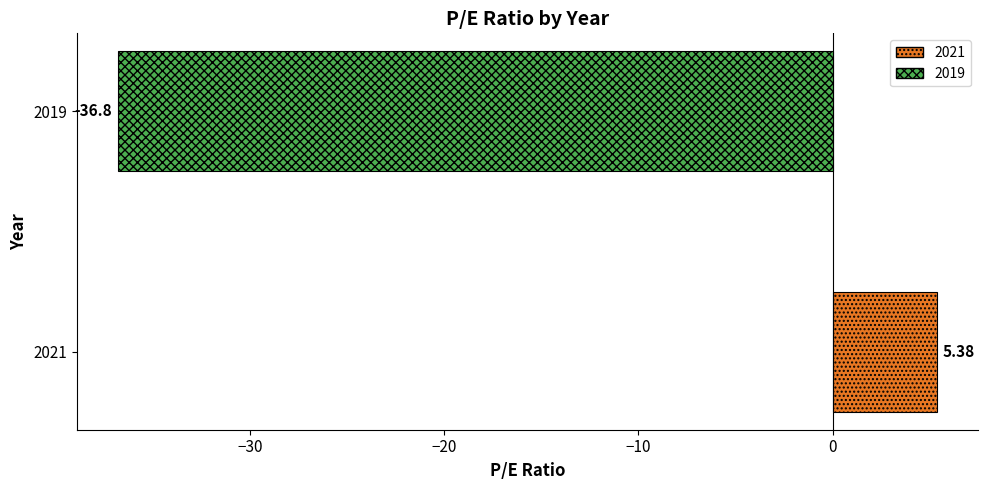

What is the change in value from 2021 to 2019?

-42.2